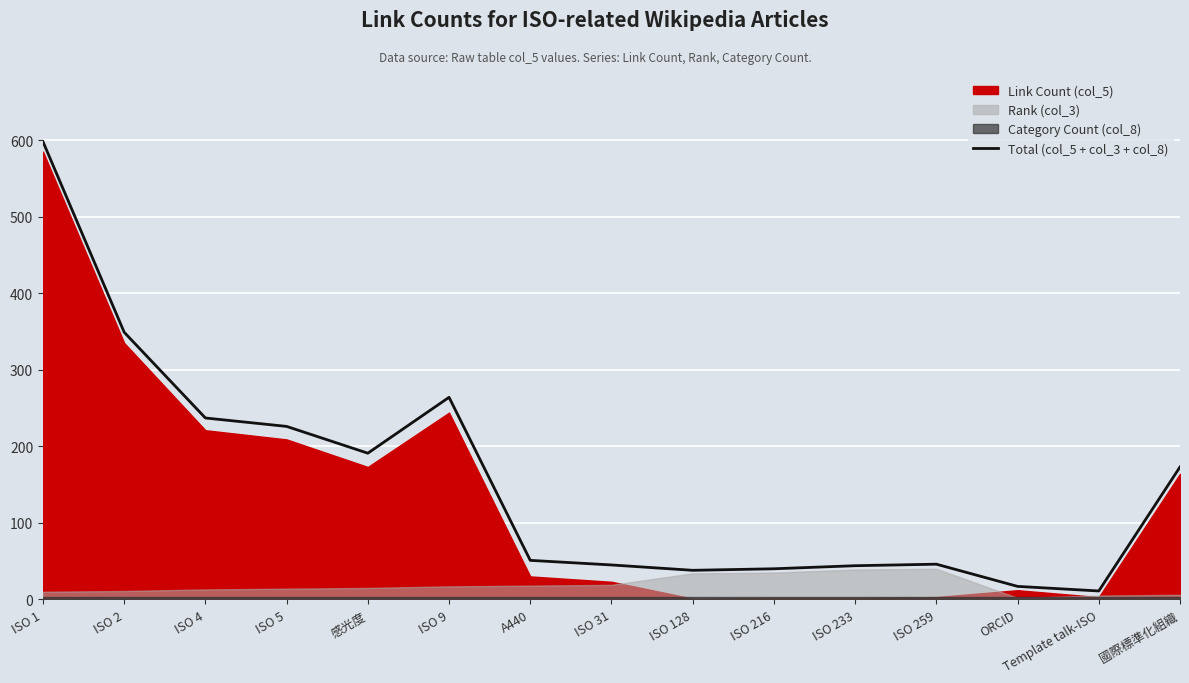

Rank the categories by value from lowest to highest.

Template talk-ISO, ORCID, ISO 128, ISO 216, ISO 233, ISO 31, ISO 259, A440, 國際標準化組織, 感光度, ISO 5, ISO 4, ISO 9, ISO 2, ISO 1